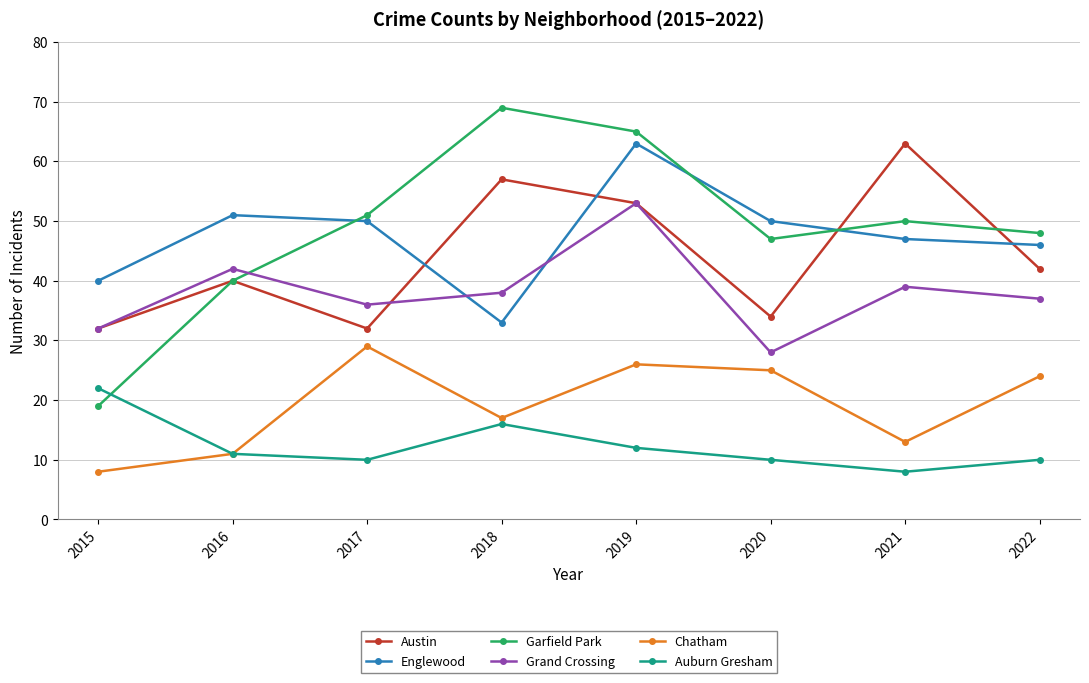

What is the maximum value for Austin?

63